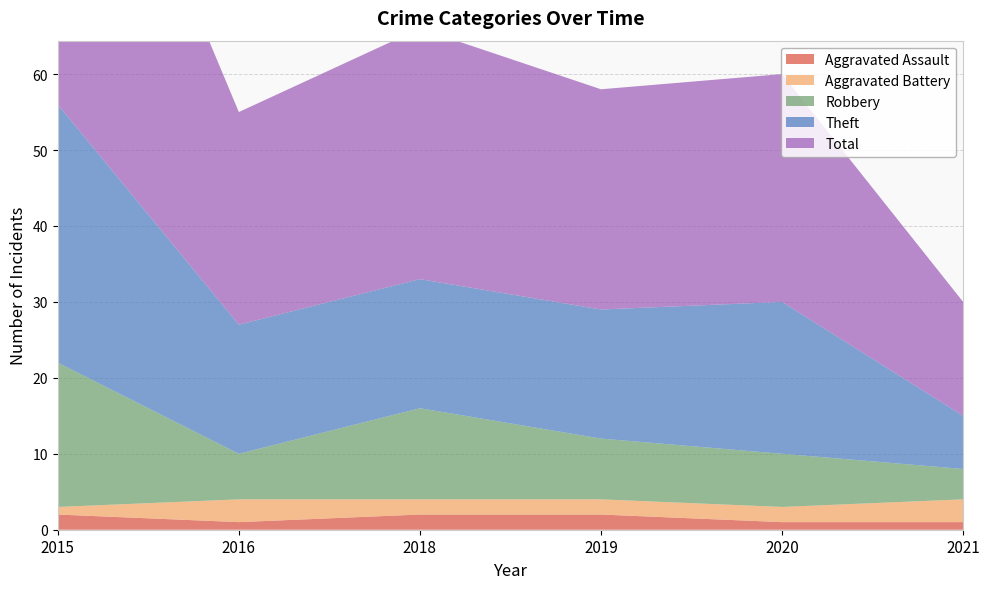

Reading left to right, extract all data points from this chart.

Aggravated Assault: 2	1	2	2	1	1
Aggravated Battery: 1	3	2	2	2	3
Robbery: 19	6	12	8	7	4
Theft: 34	17	17	17	20	7
Total: 56	28	33	29	30	15